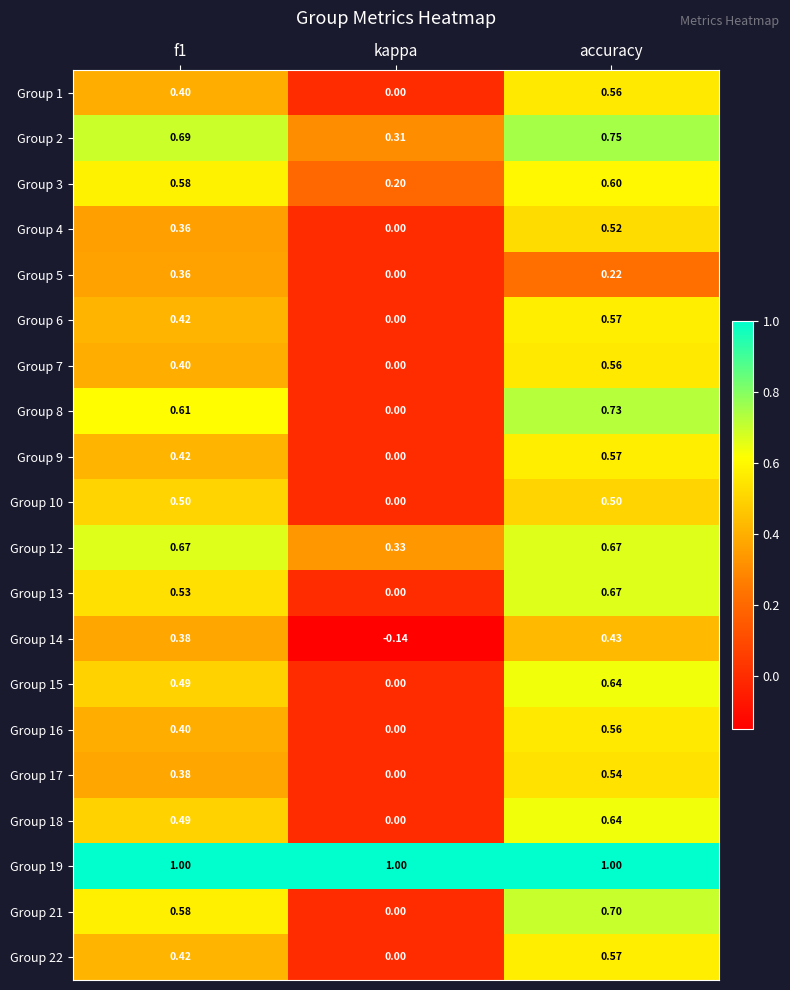

Where is Group 6 nearest to the value 0?

kappa